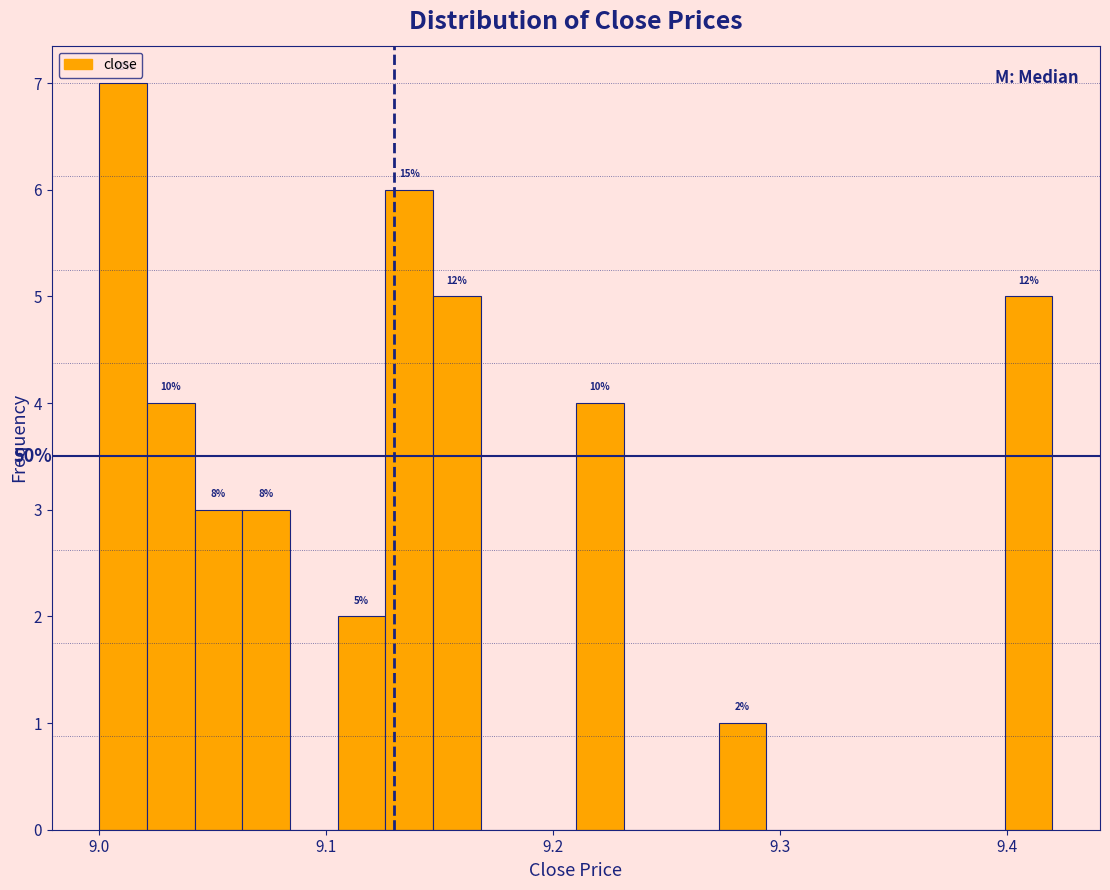

Around what value on the x-axis is the tallest bar? Give the approximate position of its centre, as read against the axis.

9.01